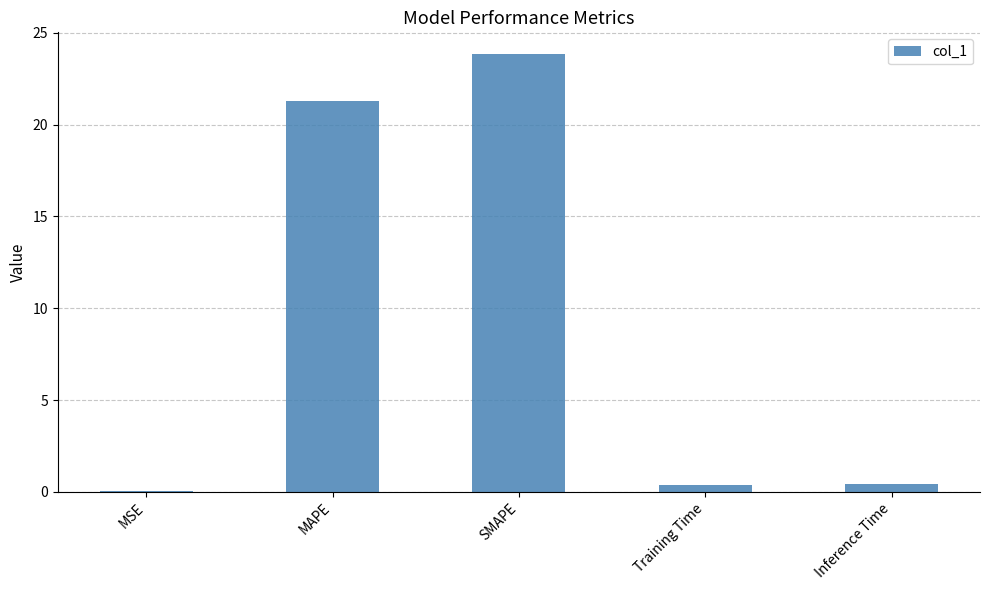

Which has a higher value, Inference Time or MAPE?

MAPE